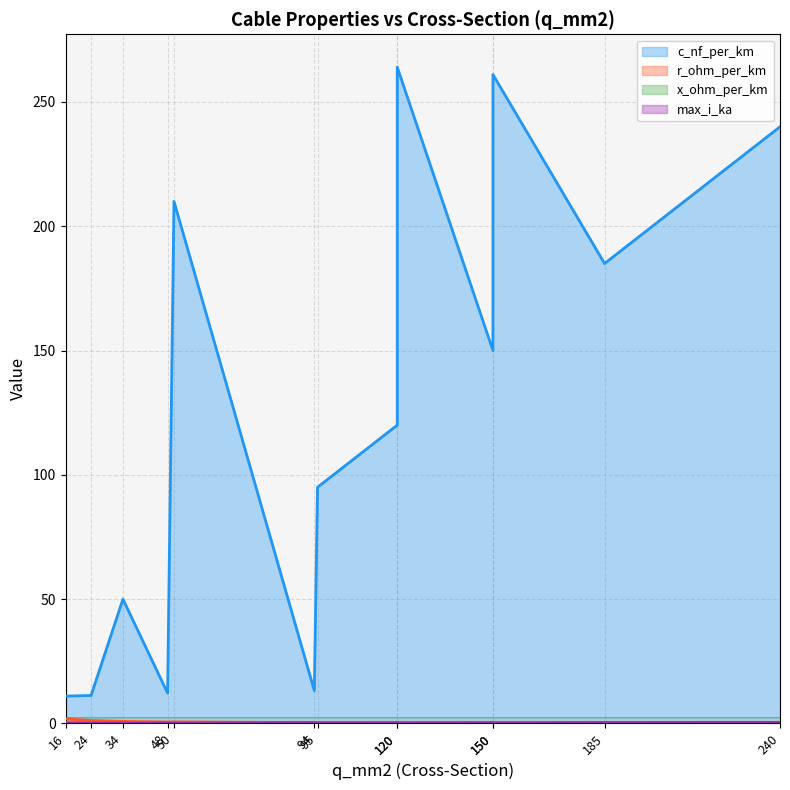

True or false: max_i_ka has a value of 0.2 at 95.

True